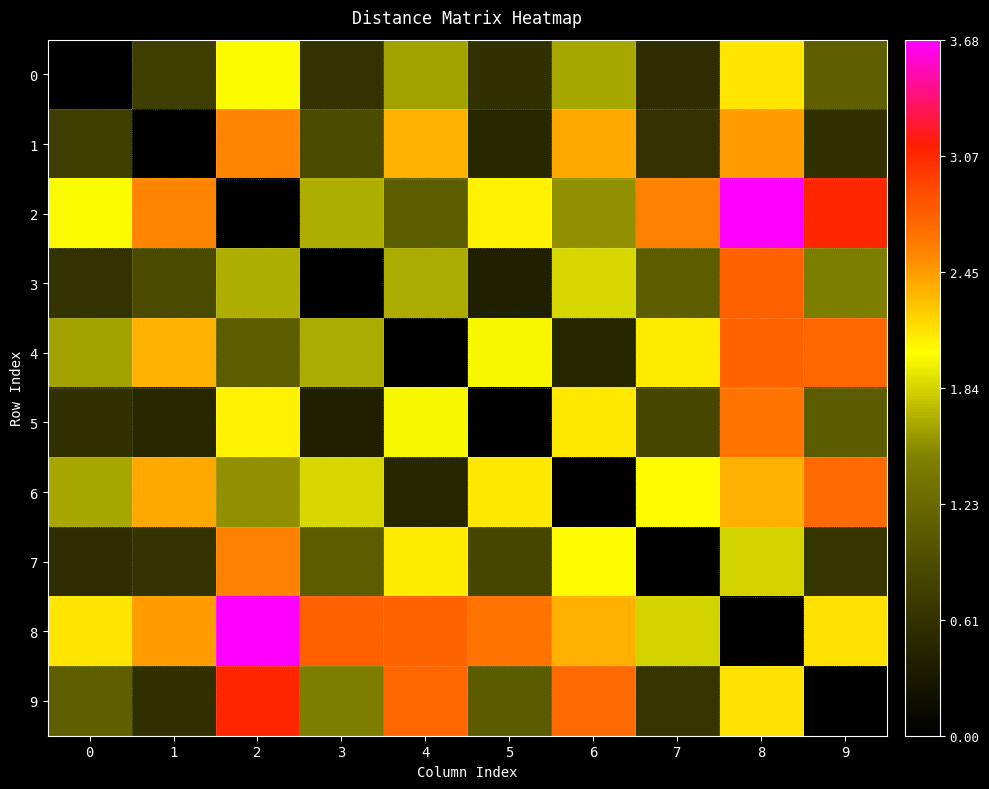

Which series has the largest range (max minus min)?

row_2